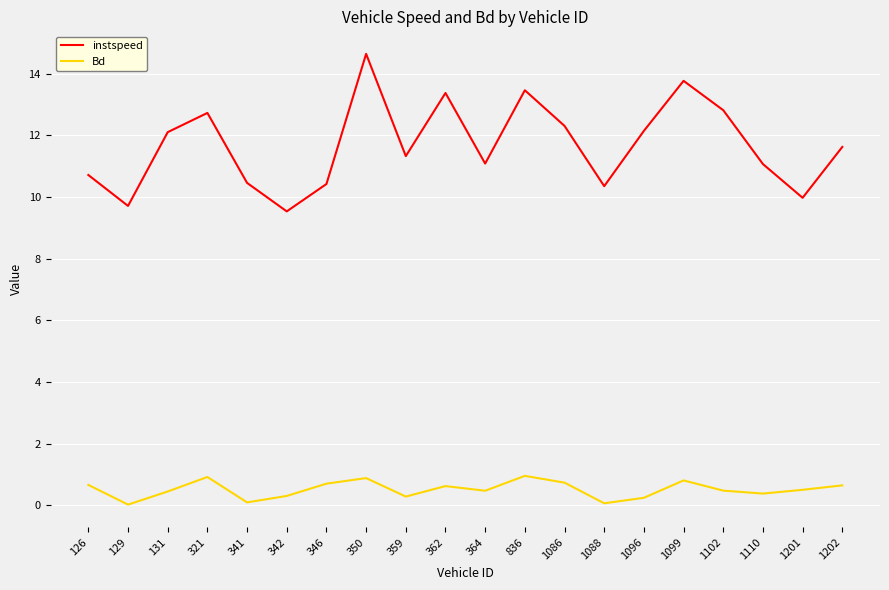

At which category does instspeed reach its first local valley?

129